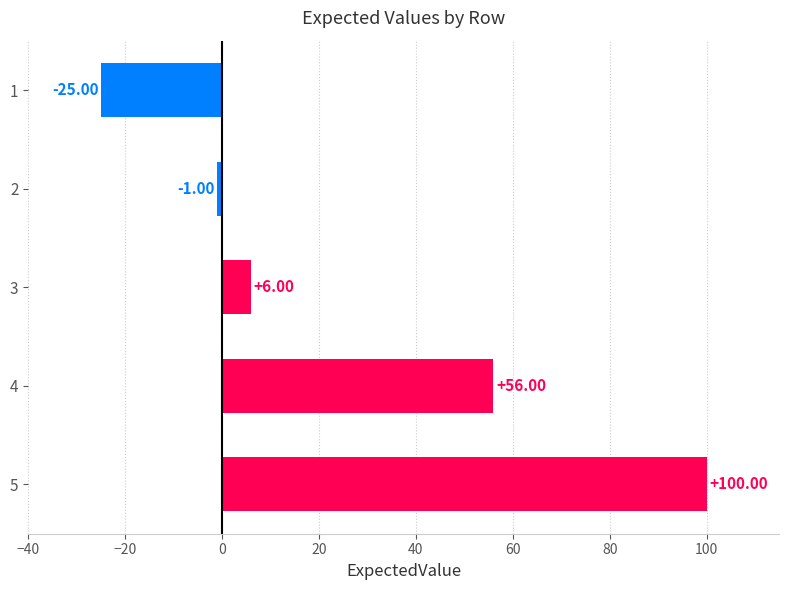

How many values are below 6?

2